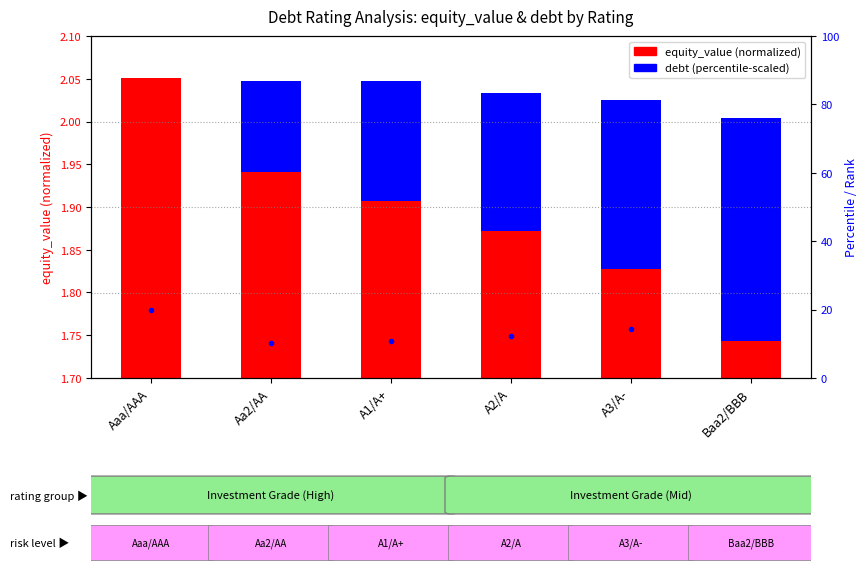

At A2/A, list the series in order from largest to smallest.

equity_value, debt